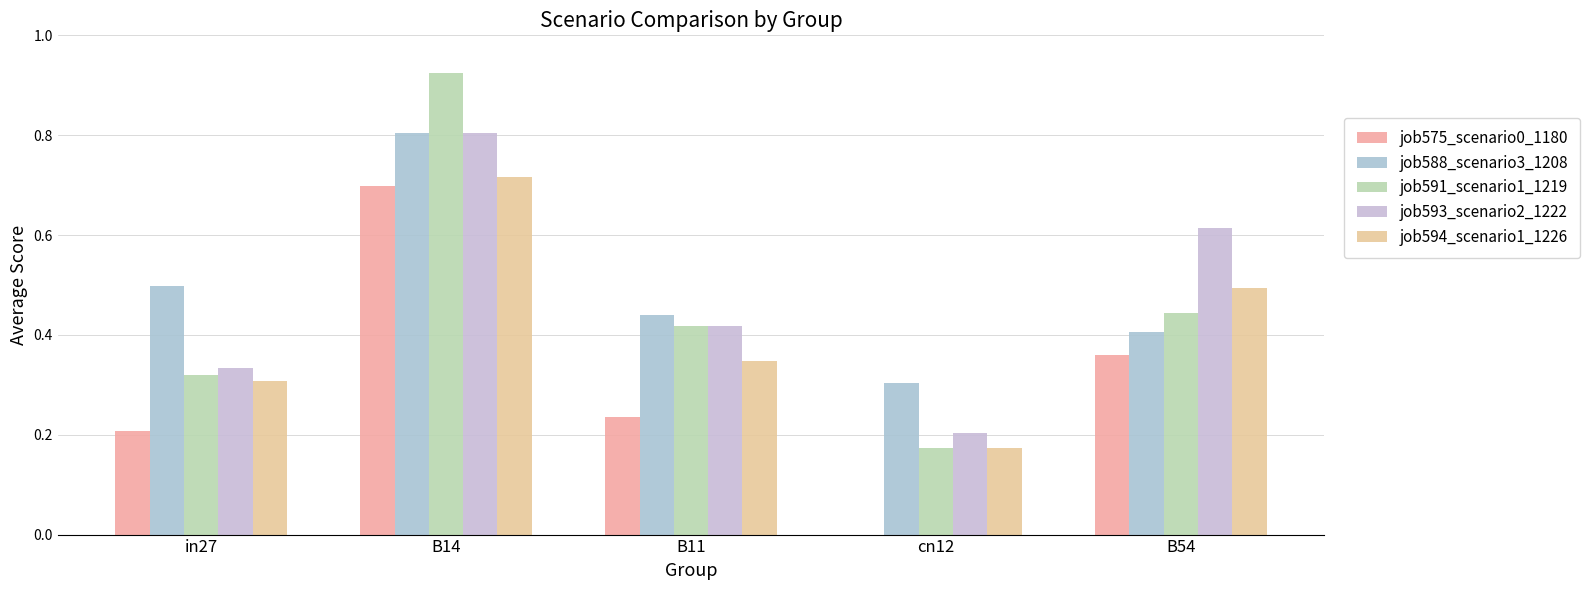

Are the bars horizontal?

No